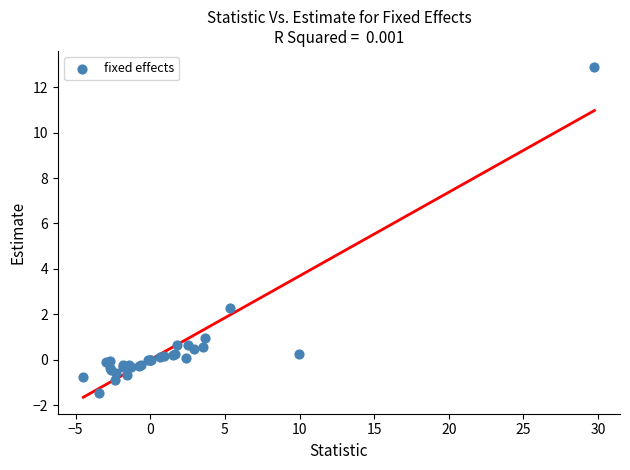

What Y value in the scatter plot is closest to 5?

2.3